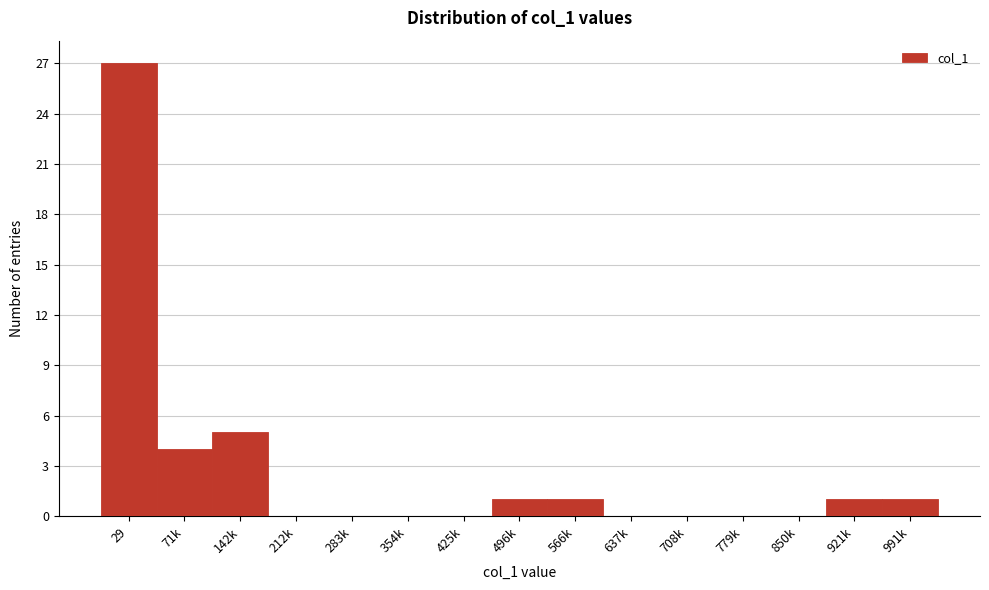

Reading right to left, list all the values displayed in this chart.

991k=1	921k=1	850k=0	779k=0	708k=0	637k=0	566k=1	496k=1	425k=0	354k=0	283k=0	212k=0	142k=5	71k=4	29=27